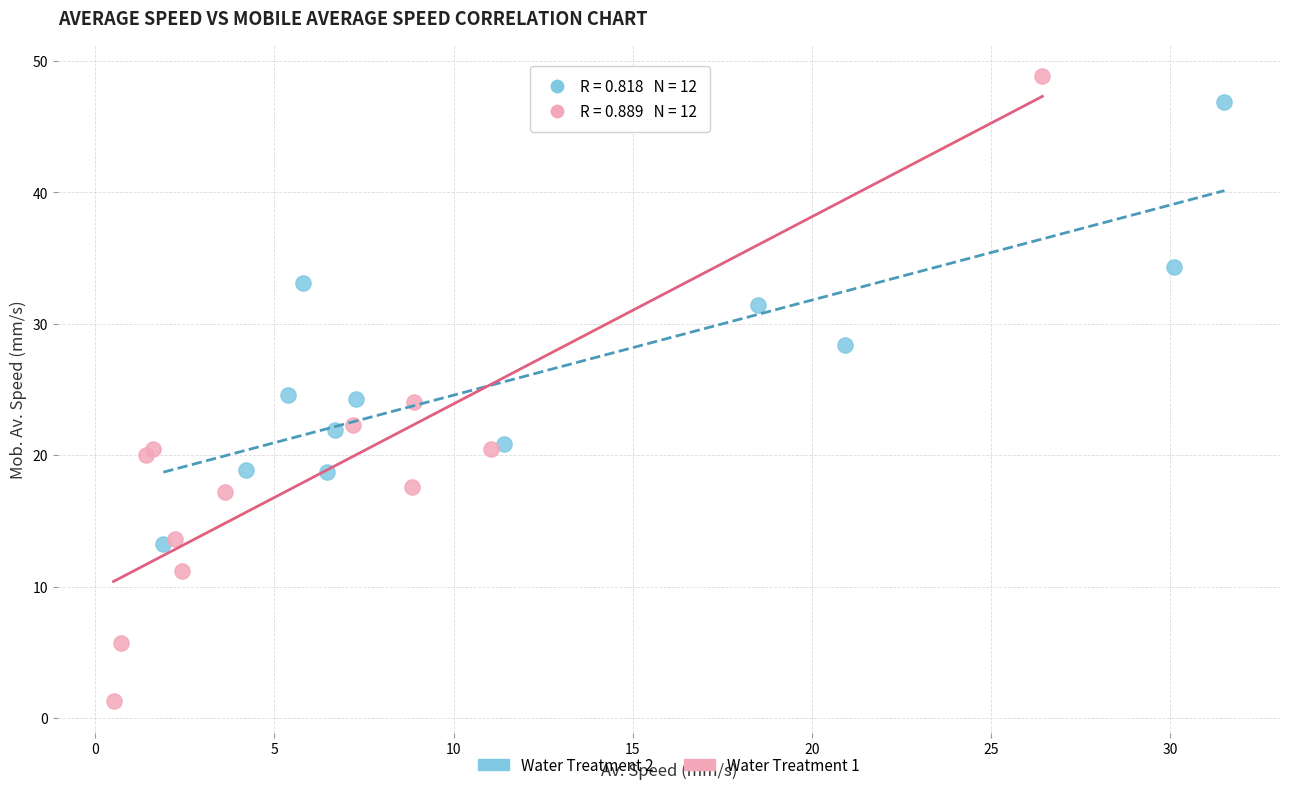

Which series reaches the minimum Y coordinate?

Water Treatment 1